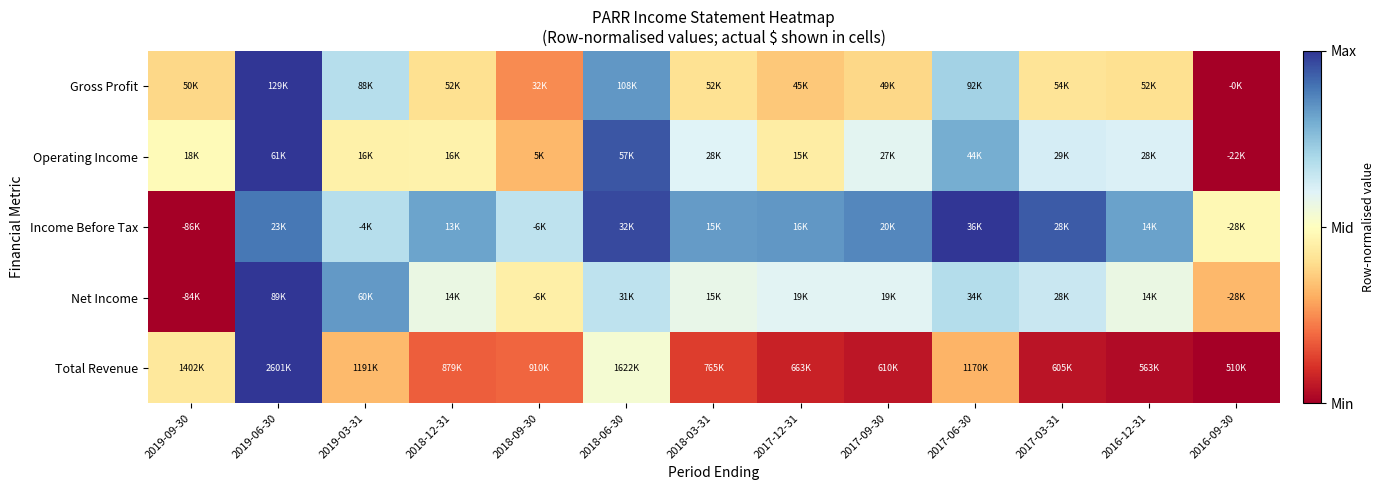

Reading left to right, what are all the values shown in this chart?

Gross Profit: 2019-09-30=0.4	2019-06-30=1.0	2019-03-31=0.7	2018-12-31=0.4	2018-09-30=0.2	2018-06-30=0.8	2018-03-31=0.4	2017-12-31=0.4	2017-09-30=0.4	2017-06-30=0.7	2017-03-31=0.4	2016-12-31=0.4	2016-09-30=0.0
Operating Income: 2019-09-30=0.5	2019-06-30=1.0	2019-03-31=0.5	2018-12-31=0.5	2018-09-30=0.3	2018-06-30=0.9	2018-03-31=0.6	2017-12-31=0.4	2017-09-30=0.6	2017-06-30=0.8	2017-03-31=0.6	2016-12-31=0.6	2016-09-30=0.0
Income Before Tax: 2019-09-30=0.0	2019-06-30=0.9	2019-03-31=0.7	2018-12-31=0.8	2018-09-30=0.7	2018-06-30=1.0	2018-03-31=0.8	2017-12-31=0.8	2017-09-30=0.9	2017-06-30=1.0	2017-03-31=0.9	2016-12-31=0.8	2016-09-30=0.5
Net Income: 2019-09-30=0.0	2019-06-30=1.0	2019-03-31=0.8	2018-12-31=0.6	2018-09-30=0.5	2018-06-30=0.7	2018-03-31=0.6	2017-12-31=0.6	2017-09-30=0.6	2017-06-30=0.7	2017-03-31=0.6	2016-12-31=0.6	2016-09-30=0.3
Total Revenue: 2019-09-30=0.4	2019-06-30=1.0	2019-03-31=0.3	2018-12-31=0.2	2018-09-30=0.2	2018-06-30=0.5	2018-03-31=0.1	2017-12-31=0.1	2017-09-30=0.0	2017-06-30=0.3	2017-03-31=0.0	2016-12-31=0.0	2016-09-30=0.0